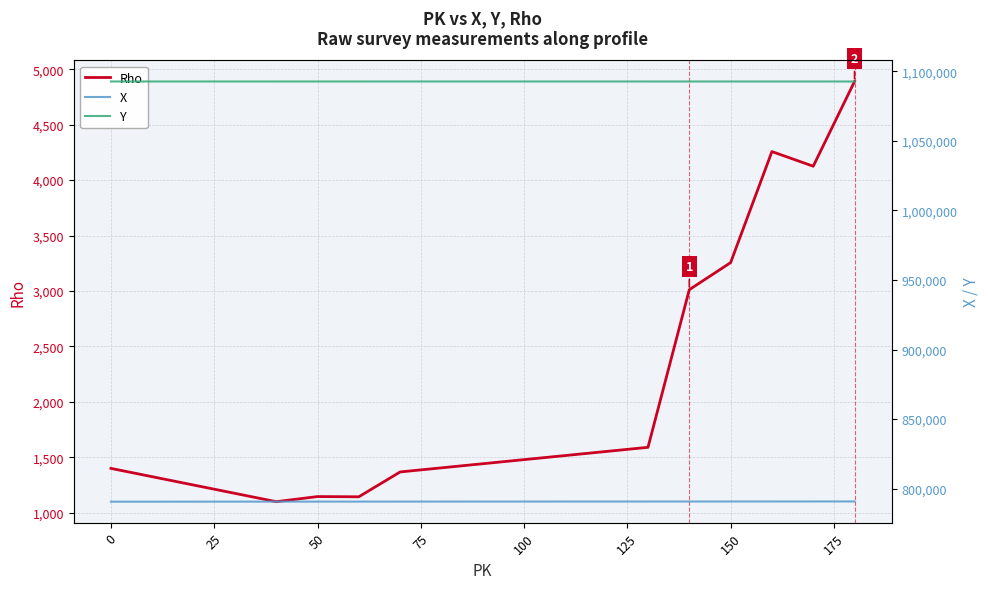

What is the minimum value for Rho?

1101